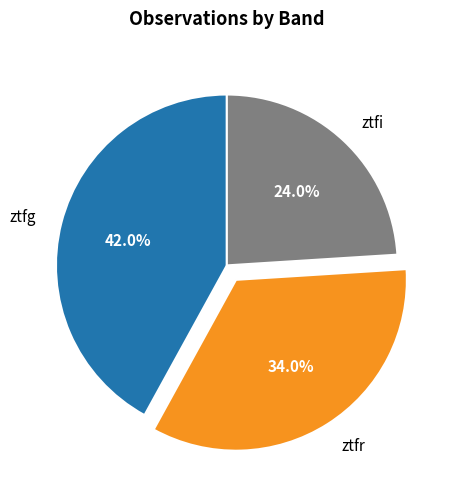

Is ztfi the majority of the pie?

No